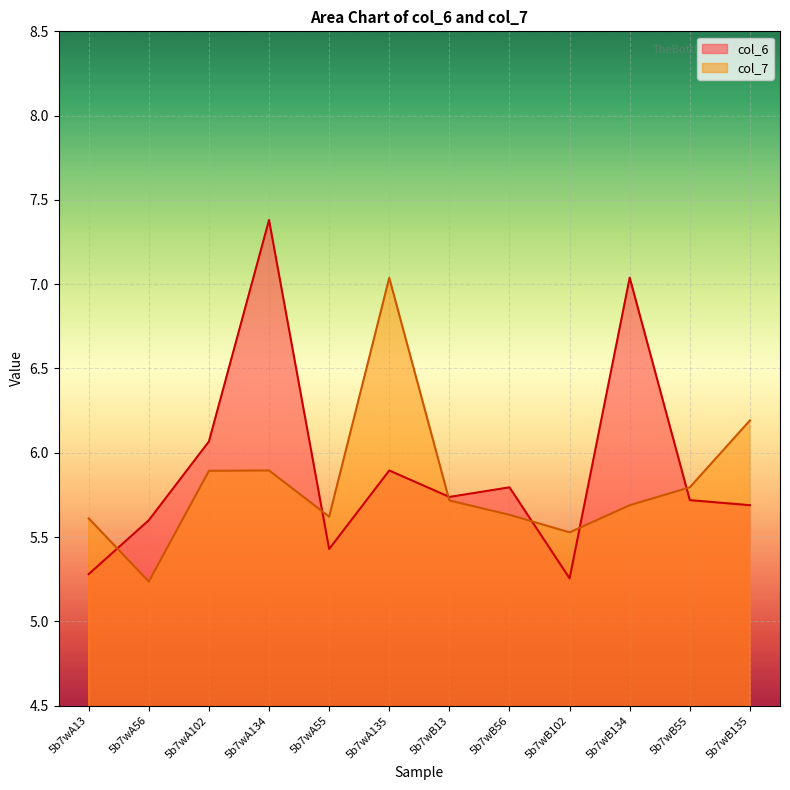

What is the maximum value shown in the chart?

7.4